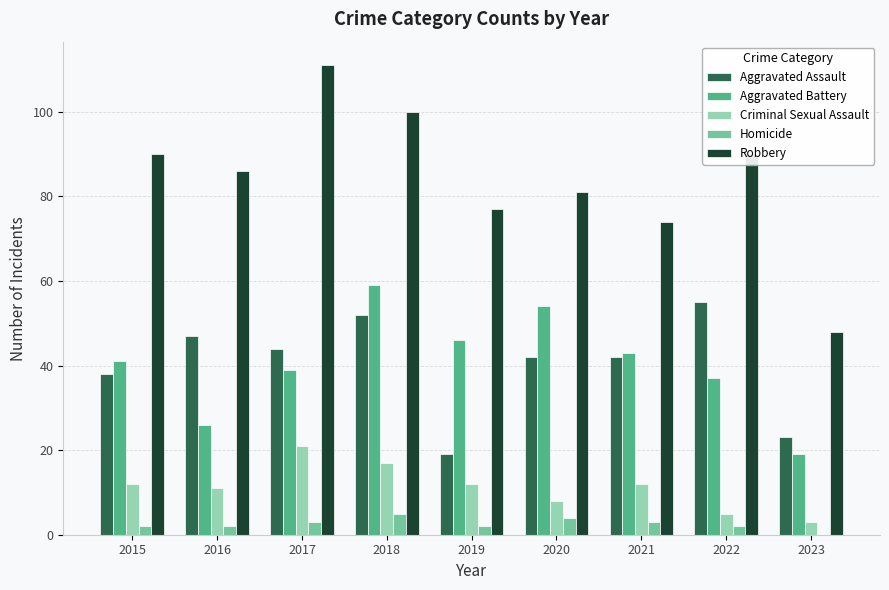

Reading left to right, list all the values displayed in this chart.

Aggravated Assault: 2015=38	2016=47	2017=44	2018=52	2019=19	2020=42	2021=42	2022=55	2023=23
Aggravated Battery: 2015=41	2016=26	2017=39	2018=59	2019=46	2020=54	2021=43	2022=37	2023=19
Criminal Sexual Assault: 2015=12	2016=11	2017=21	2018=17	2019=12	2020=8	2021=12	2022=5	2023=3
Homicide: 2015=2	2016=2	2017=3	2018=5	2019=2	2020=4	2021=3	2022=2	2023=0
Robbery: 2015=90	2016=86	2017=111	2018=100	2019=77	2020=81	2021=74	2022=90	2023=48